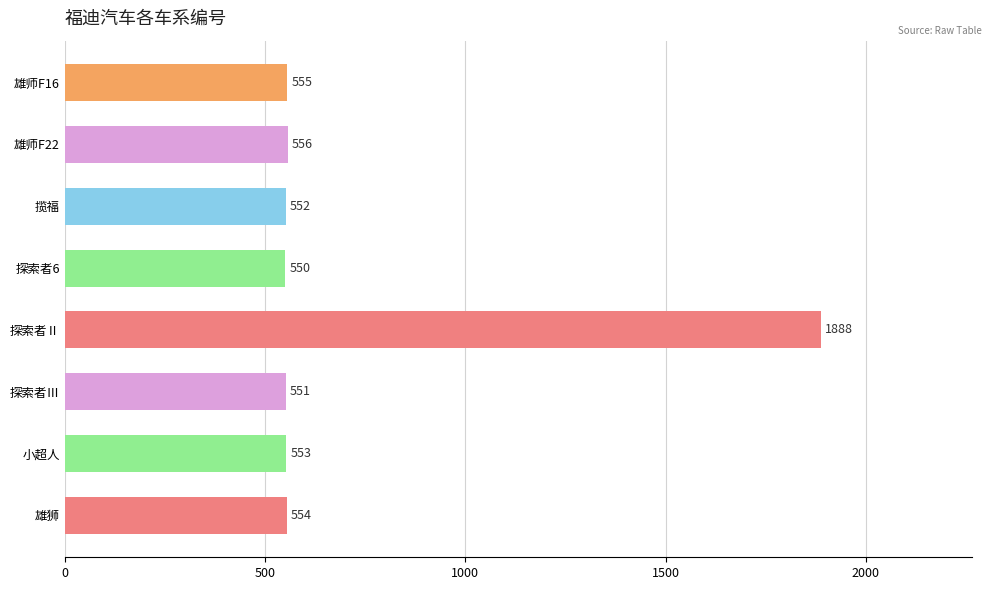

The chart shows a value of 554 at 雄狮. True or false?

True